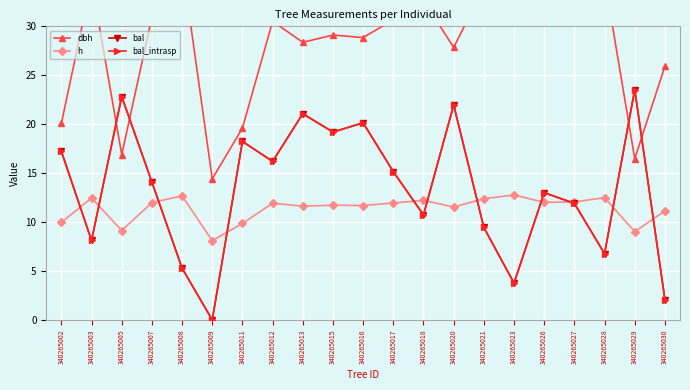

Which series has the largest range (max minus min)?

bal